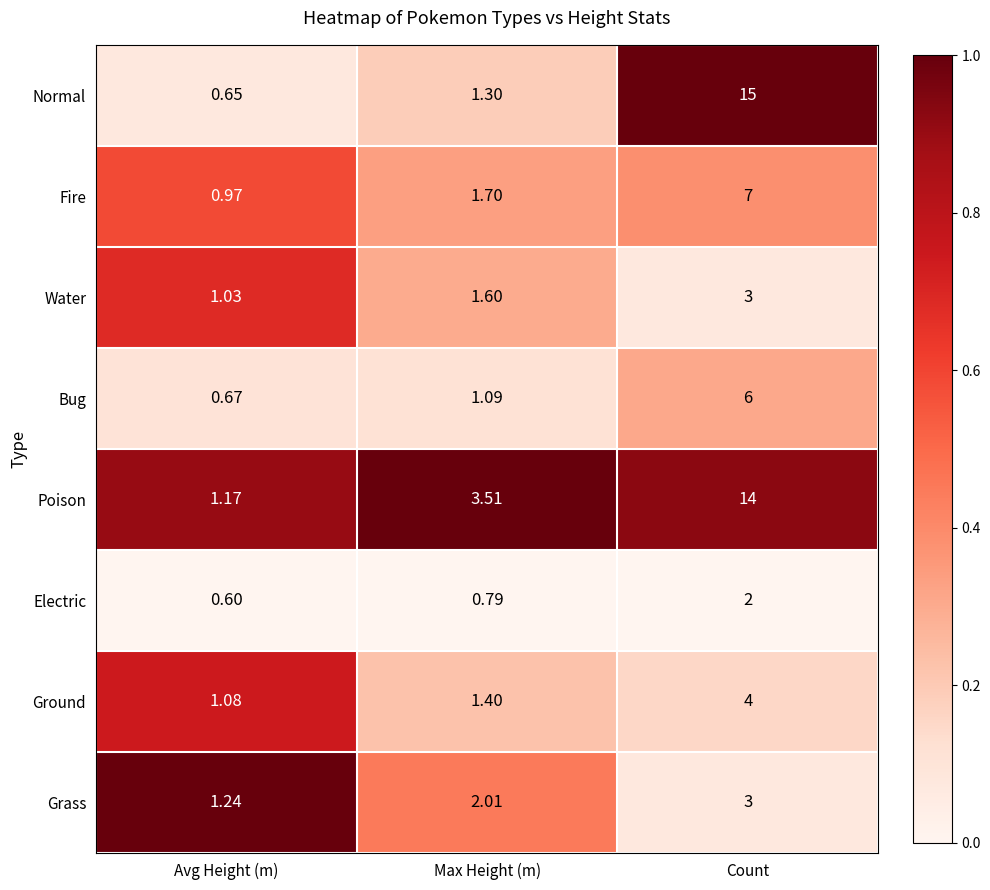

Which category has the highest value in the Poison series?

Count